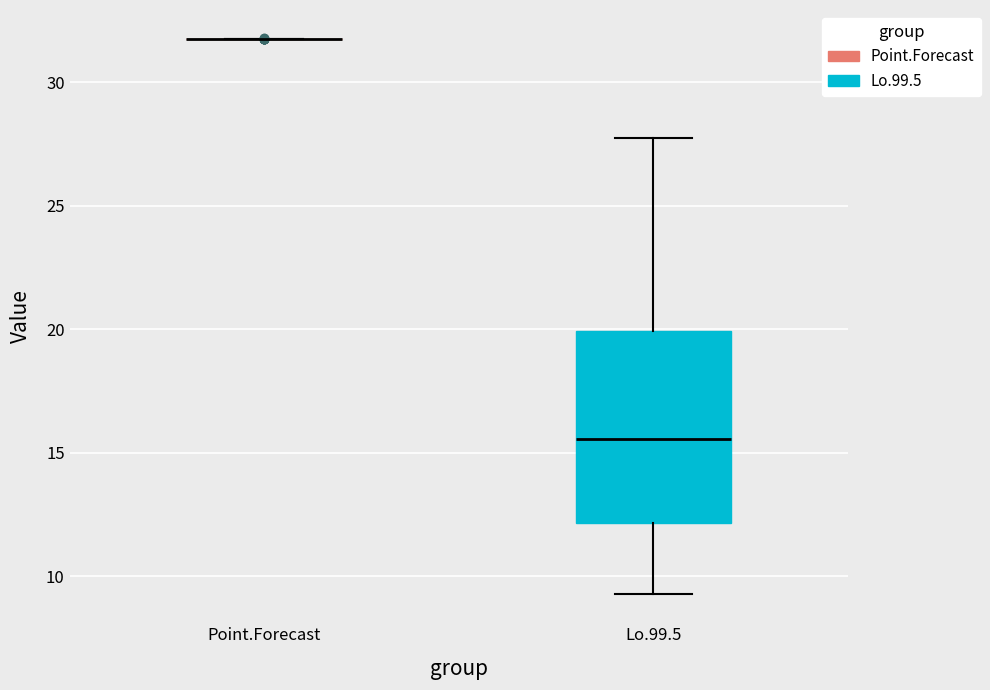

Reading left to right, read every box against the y-axis: the position of its median line, the range the box covers, and the ends of its whiskers. The values are not printed on the chart, so give them approximately, as read against the axis.

Point.Forecast: box collapsed to a line at 32.0, whiskers 32.0 to 32.0
Lo.99.5: median 15.5, box 12.0 to 20.0, whiskers 9.5 to 27.5